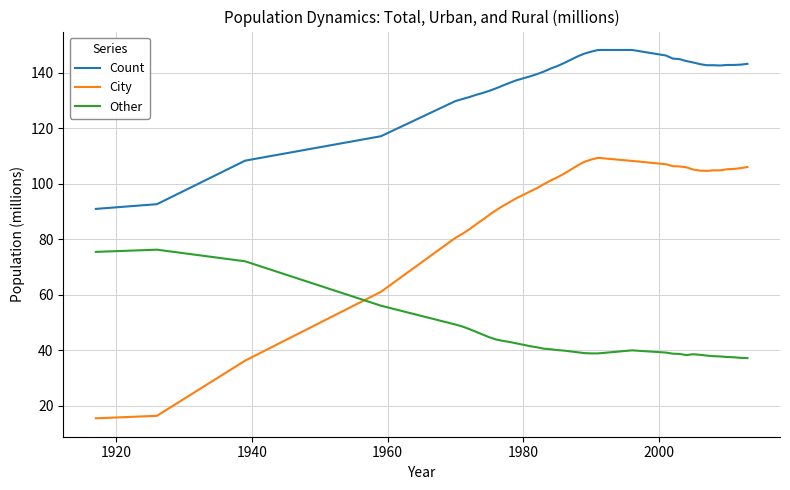

Rank the series by their maximum value, from highest to lowest.

Count, City, Other